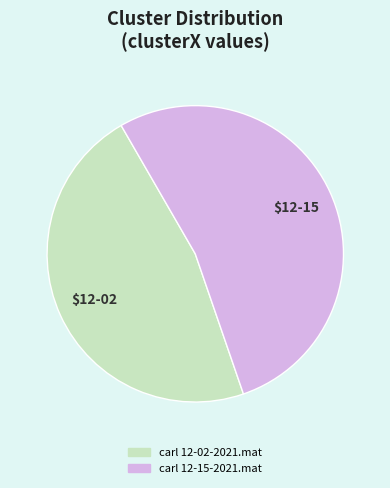

Do carl 12-15-2021.mat and carl 12-02-2021.mat together represent more than half of the pie?

Yes